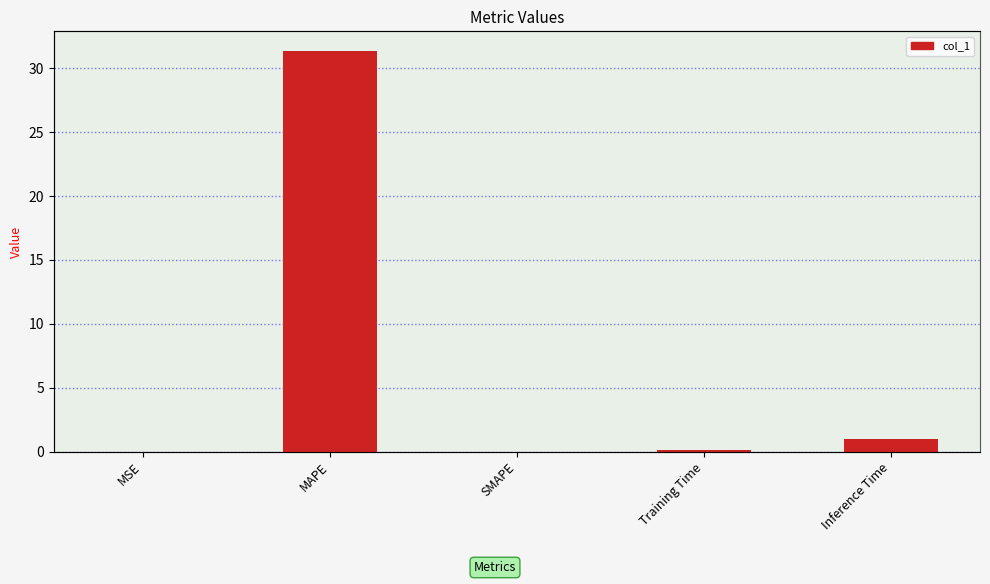

Does the chart contain any negative values?

No